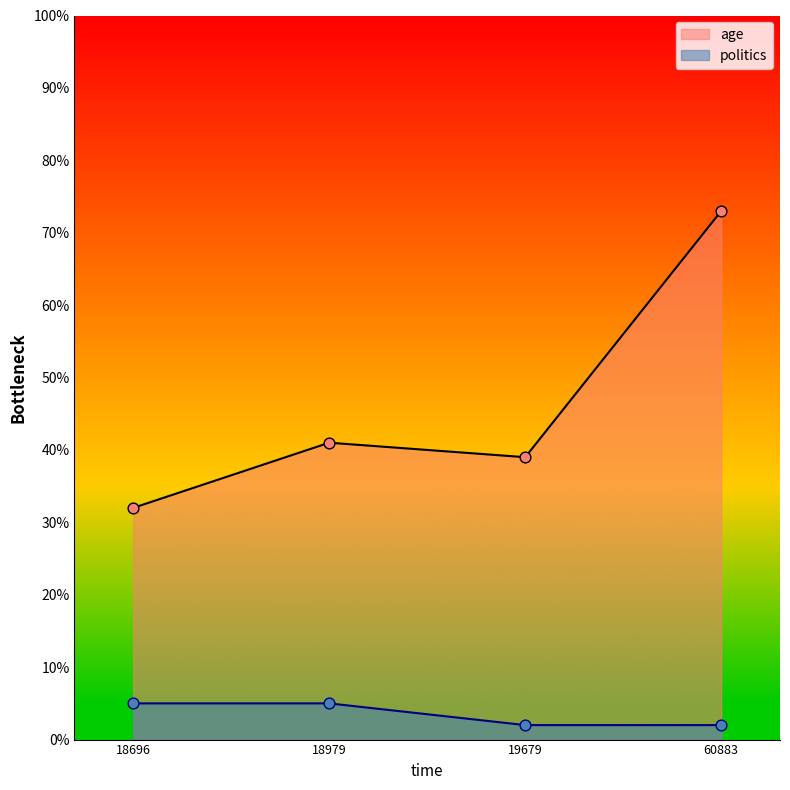

Is the value of age at 60883 greater than the value of politics at 19679?

Yes